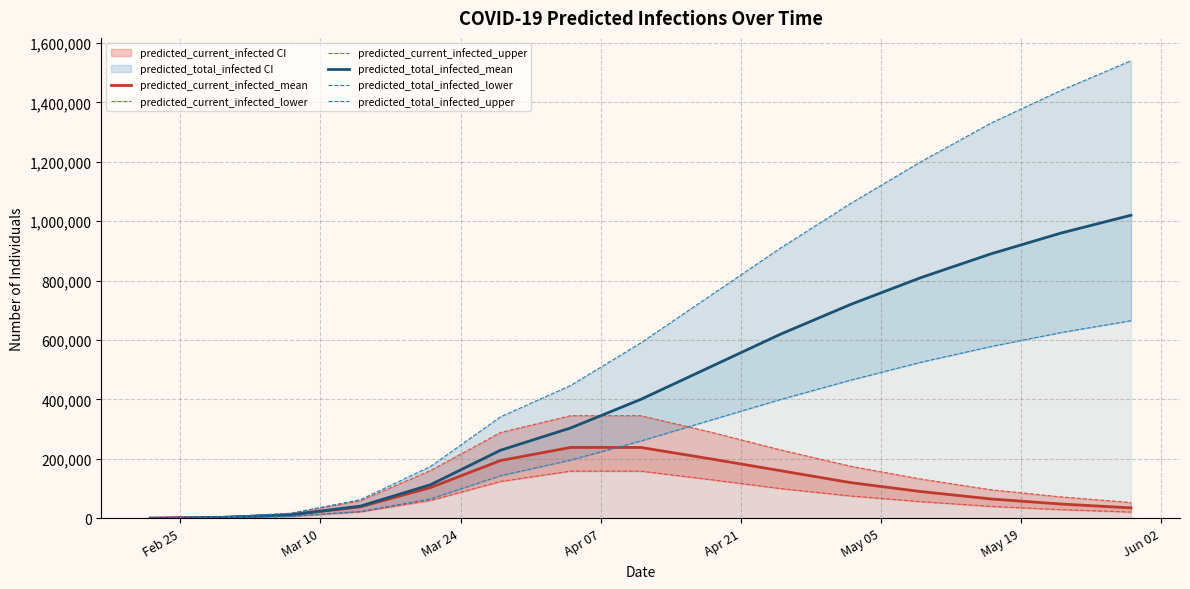

Which has a higher value, May 05 or Mar 24?

May 05